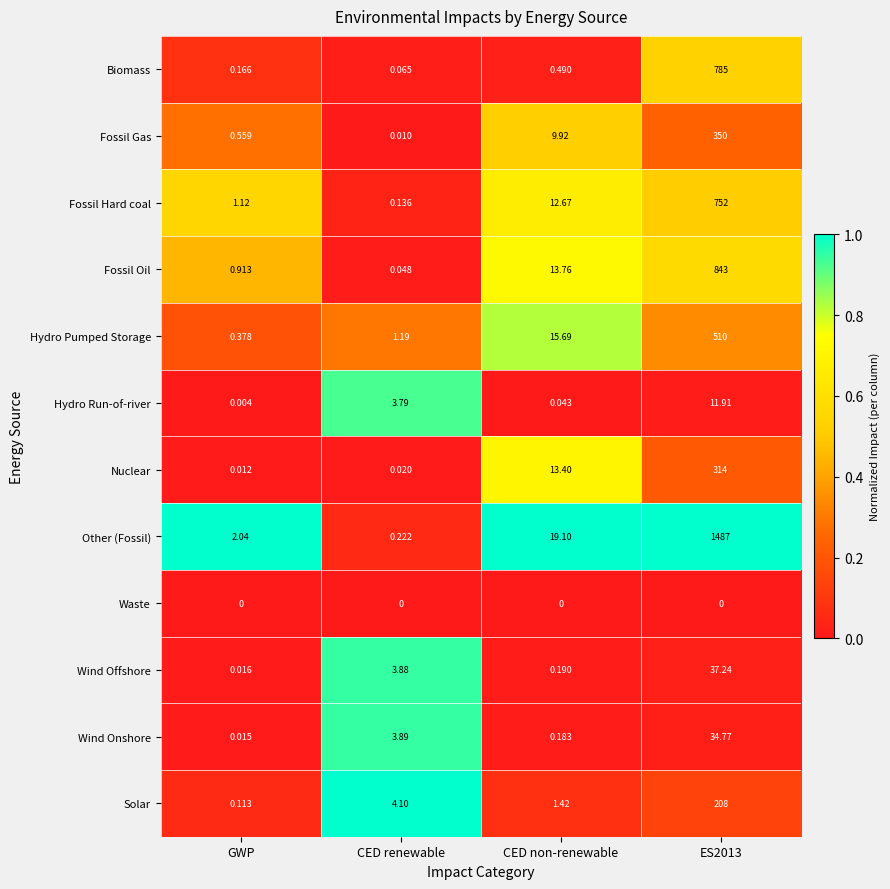

At which label is Biomass closest to 392?

CED non-renewable